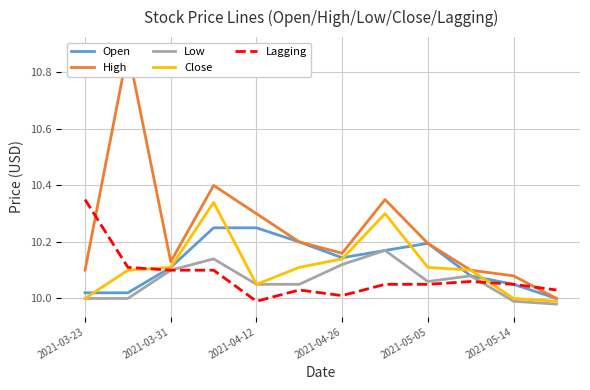

Which series ends up on top after the final intersection of Low and Lagging?

Lagging